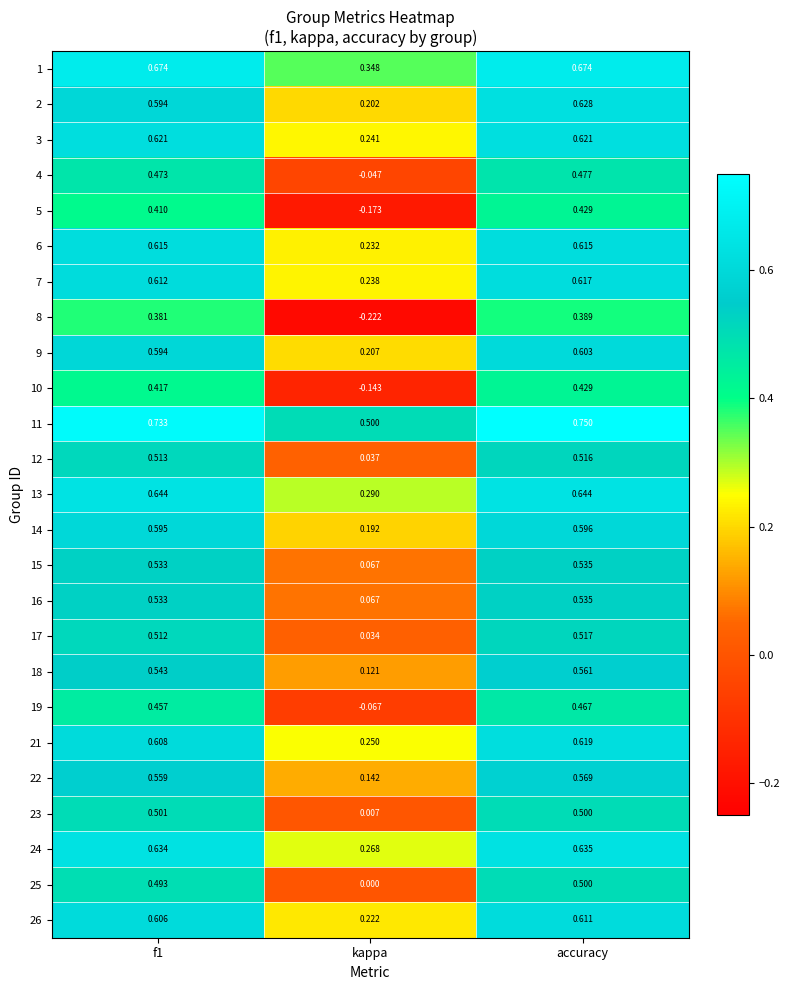

Is the value of 25 at kappa greater than the value of 17 at accuracy?

No